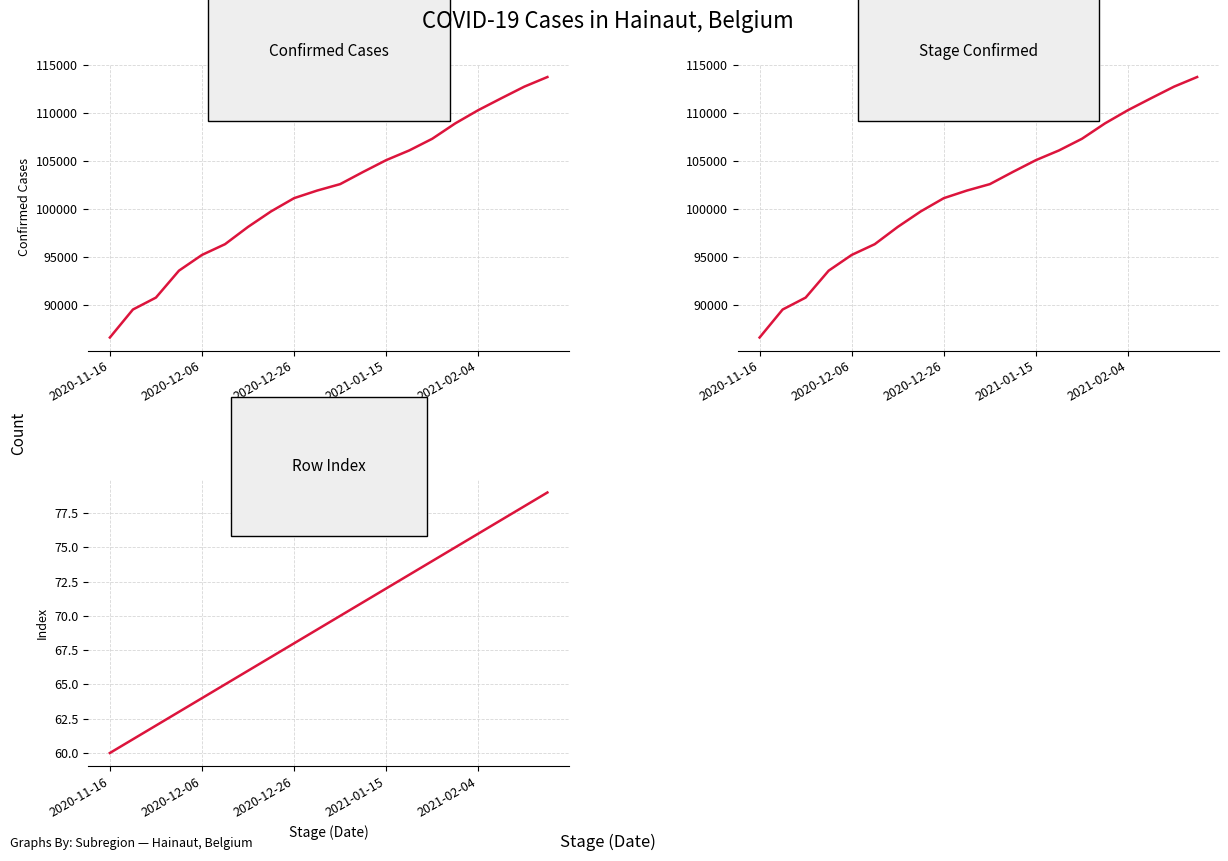

True or false: Index and Confirmed intersect in this chart.

False